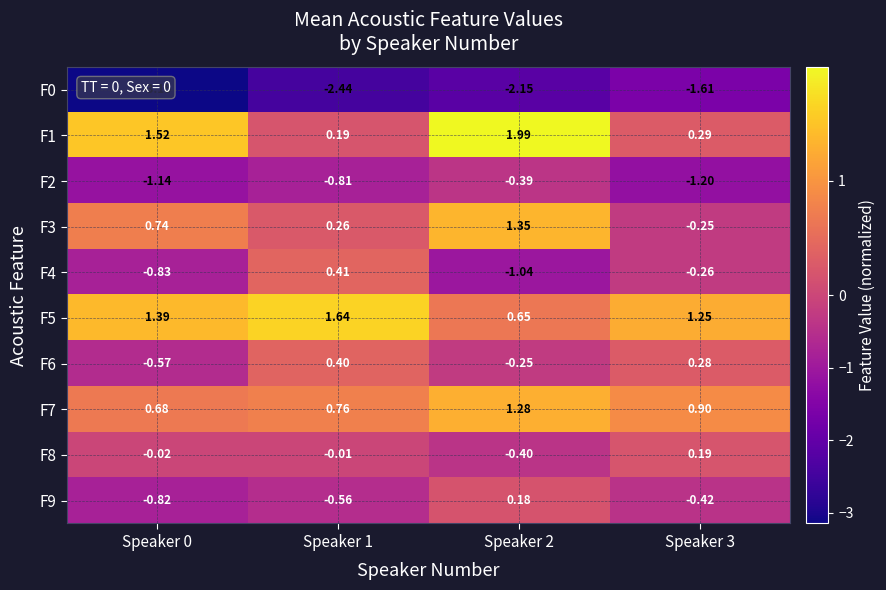

Is the value of F7 at Speaker 2 greater than the value of F3 at Speaker 3?

Yes